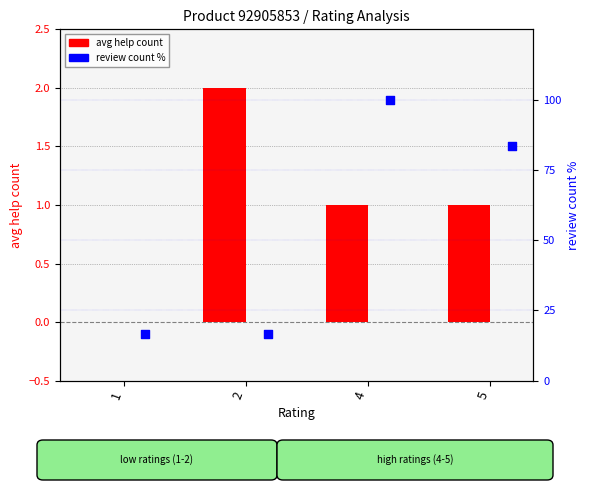

What are all the series names shown in the legend?

avg help count, review count %